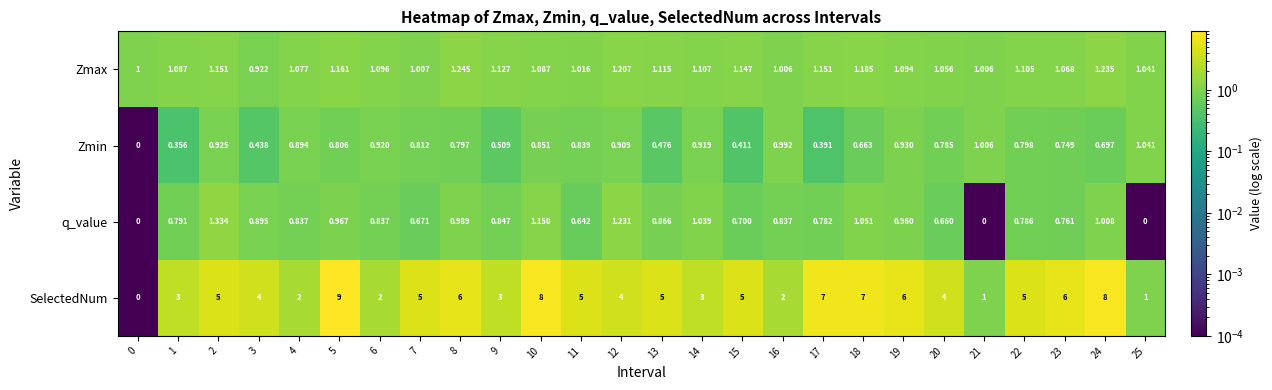

List the series in order of their peak value, lowest first.

Zmin, Zmax, q_value, SelectedNum